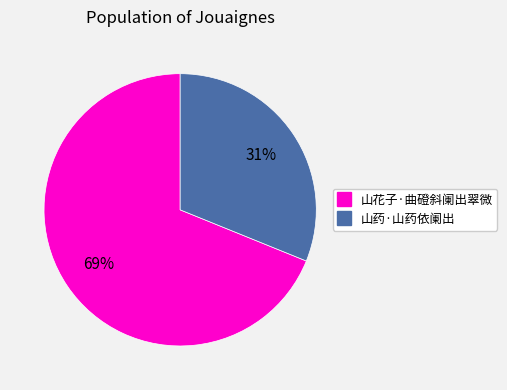

Combined, do 山药·山药依阑出 and 山花子·曲磴斜阑出翠微 account for over 50%?

Yes